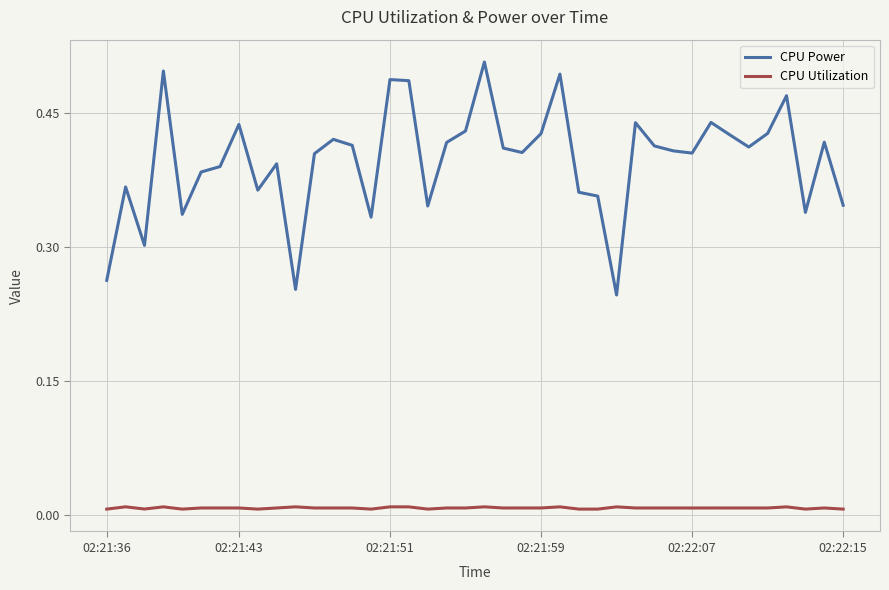

Rank the series by their maximum value, from lowest to highest.

CPU Utilization, CPU Power